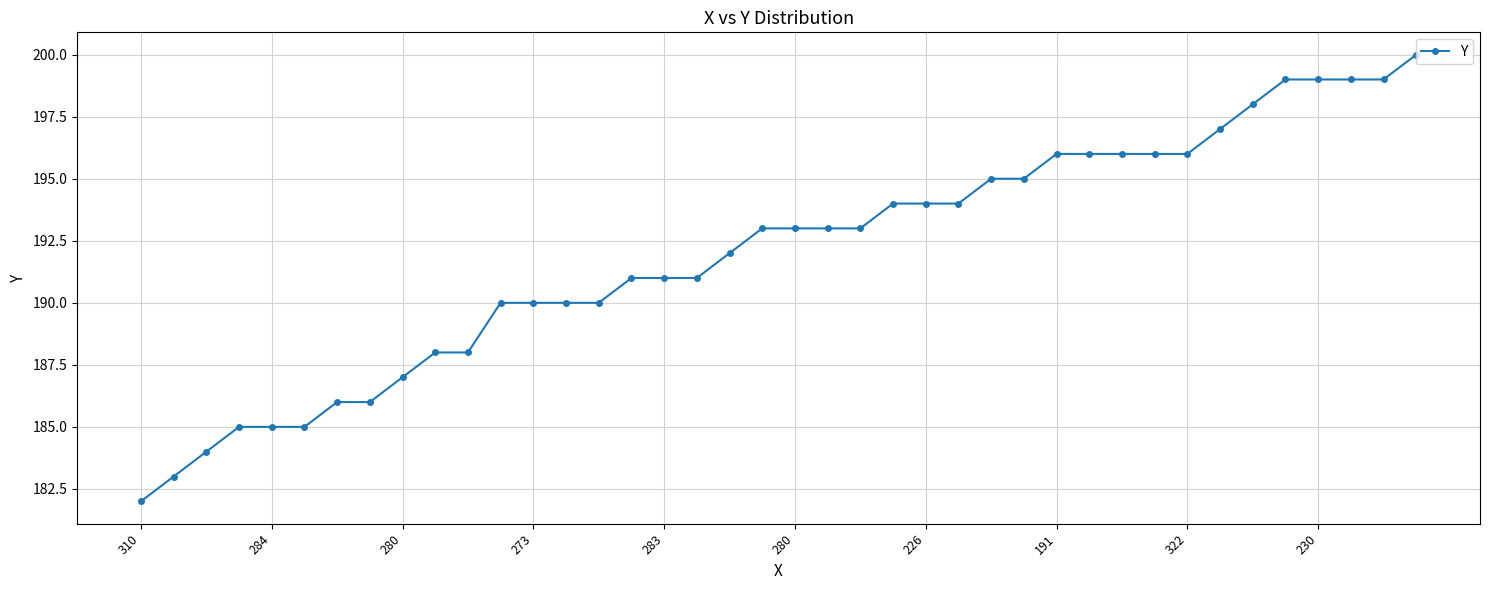

How many lines are shown in the chart?

1